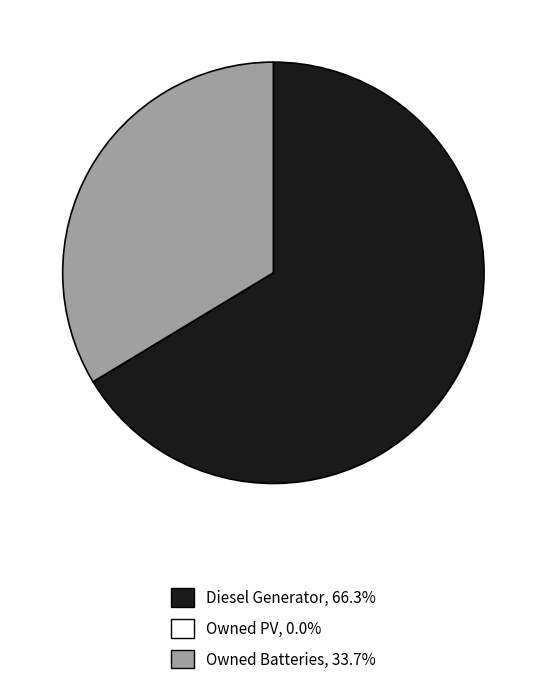

Which category has the biggest portion of the pie?

Diesel Generator